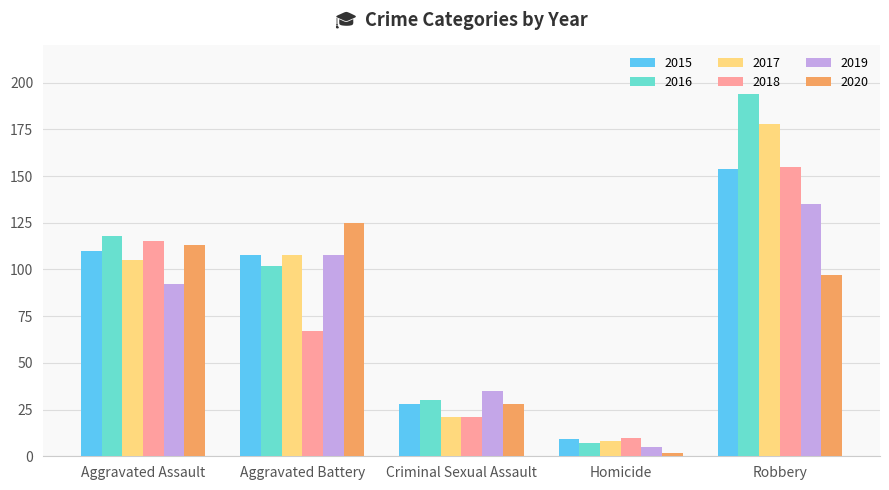

The value of 2020 at Criminal Sexual Assault is 28. True or false?

True